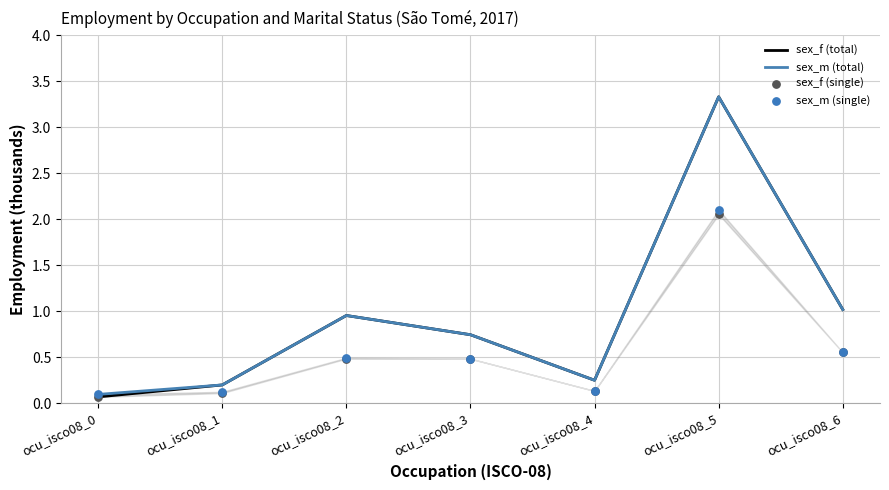

What is the total value across all series at ocu_isco08_3?

2.5